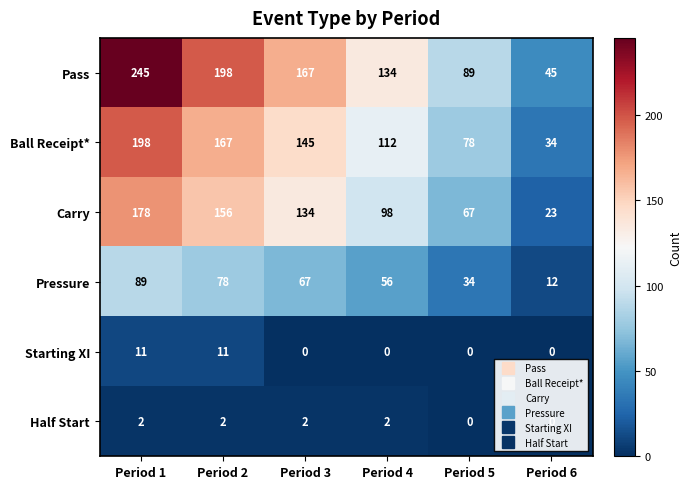

Which series has the largest range (max minus min)?

Pass